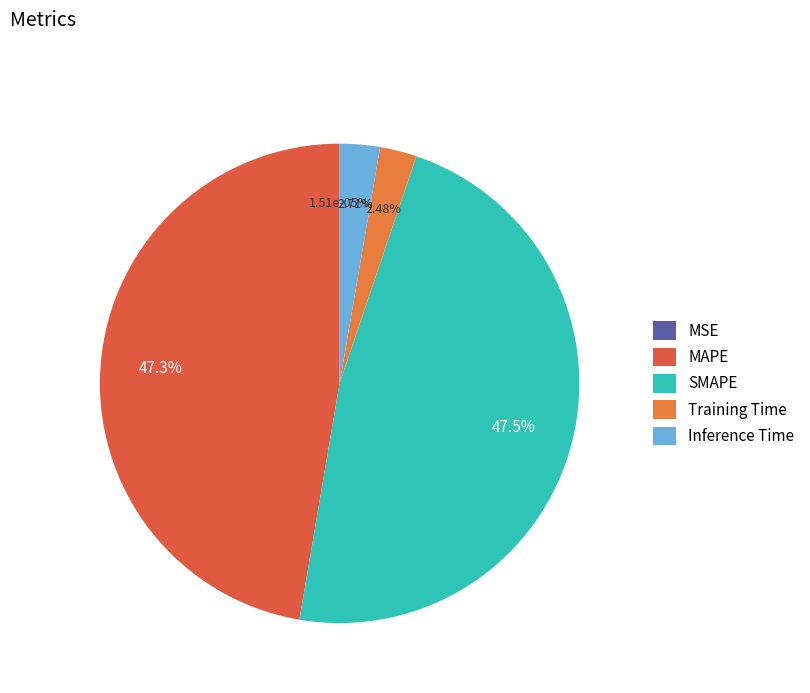

Which slice is the smallest?

MSE